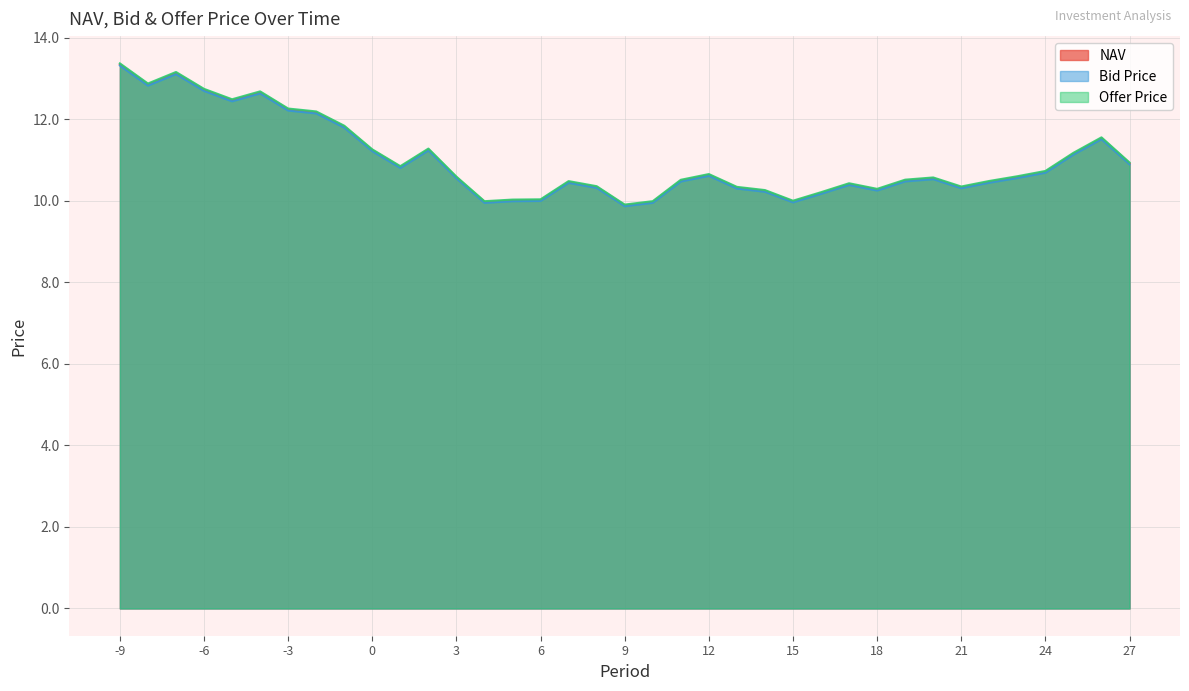

What is the average value of the Bid Price series?

11.0